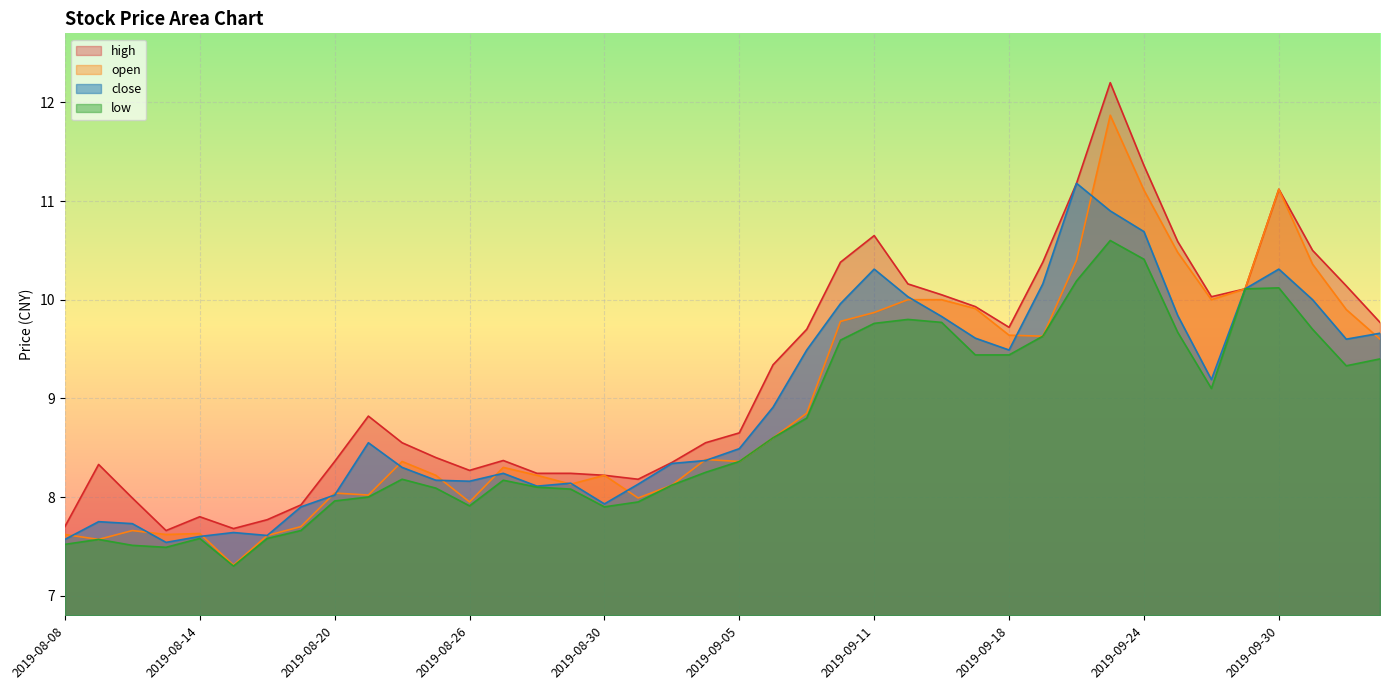

Rank the categories by low value from lowest to highest.

2019-08-15, 2019-08-13, 2019-08-12, 2019-08-08, 2019-08-09, 2019-08-14, 2019-08-16, 2019-08-19, 2019-08-30, 2019-08-26, 2019-09-02, 2019-08-20, 2019-08-21, 2019-08-29, 2019-08-23, 2019-08-28, 2019-09-03, 2019-08-27, 2019-08-22, 2019-09-04, 2019-09-05, 2019-09-06, 2019-09-09, 2019-09-26, 2019-10-09, 2019-10-10, 2019-09-17, 2019-09-18, 2019-09-10, 2019-09-19, 2019-09-25, 2019-10-08, 2019-09-11, 2019-09-16, 2019-09-12, 2019-09-27, 2019-09-30, 2019-09-20, 2019-09-24, 2019-09-23